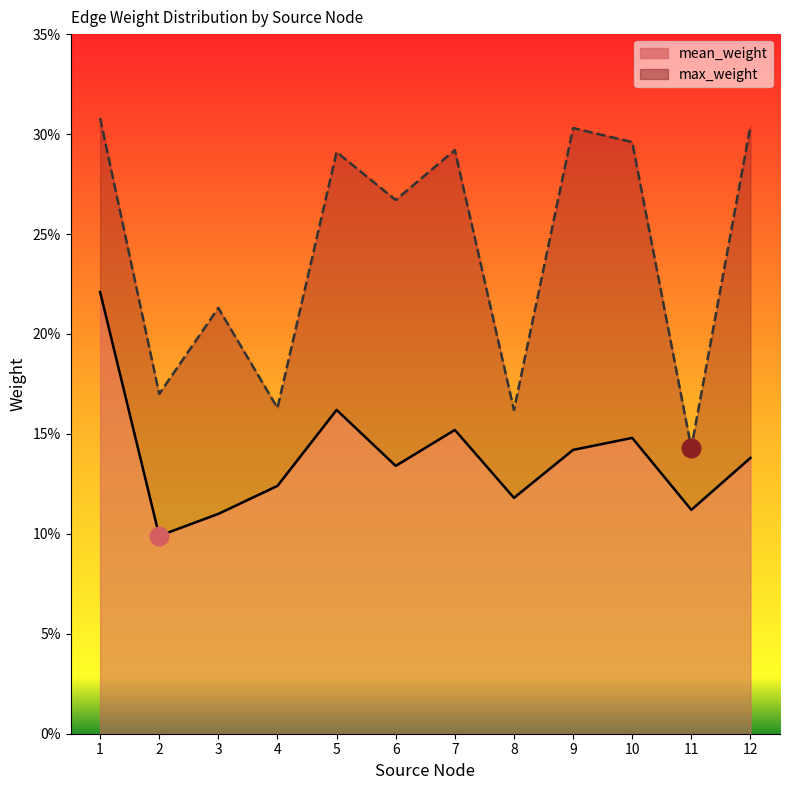

Which series has the widest spread of Y values?

max_weight